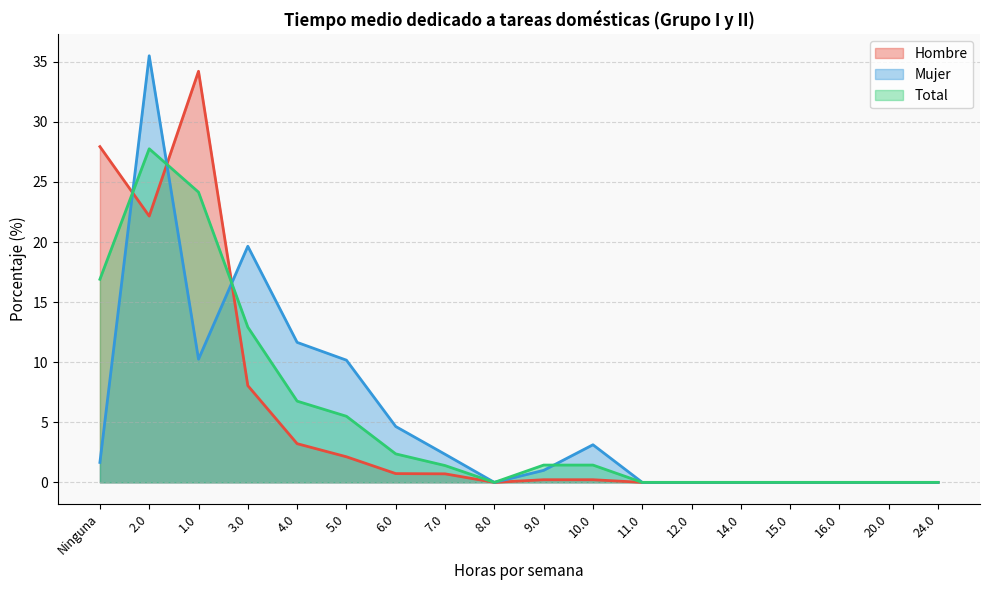

Which category has the lowest value in the Total series?

8.0